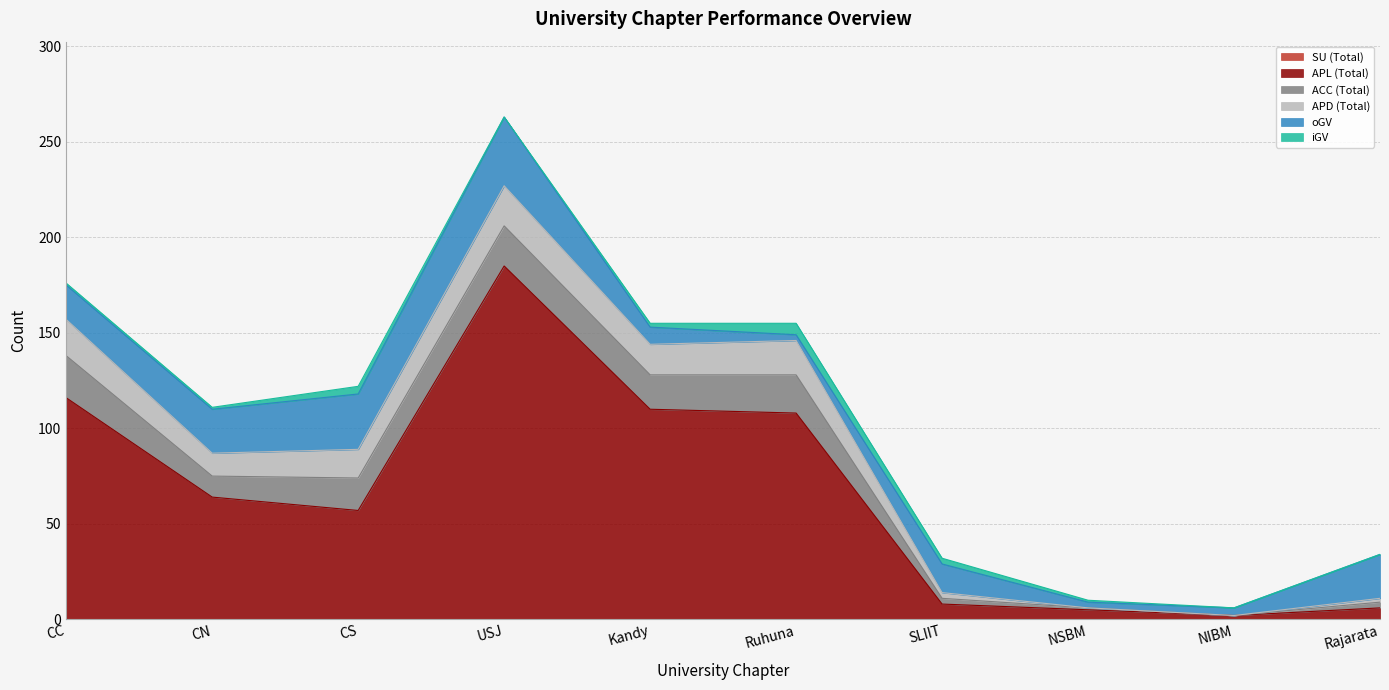

True or false: APD (Total) and SU (Total) cross at least once.

False